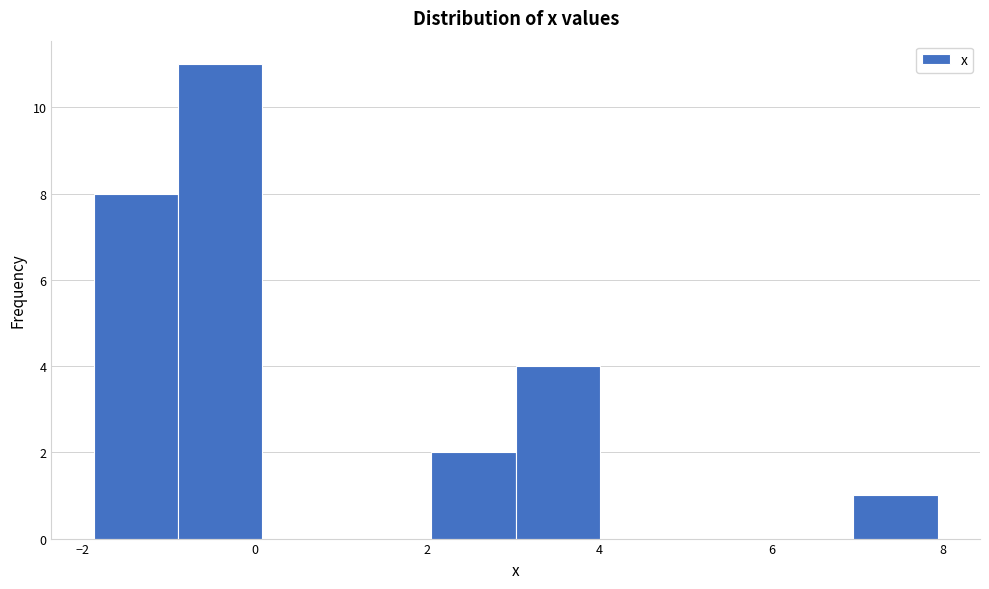

Reading left to right, transcribe this chart: for each bar, give the range it covers on the x-axis and its height. Neither the bar edges nor the heights are printed on the chart, so give them approximately, as read against the axes.

-1.8 to -0.8: 8
-0.8 to 0.0: 11
0.0 to 1.0: 0
1.0 to 2.0: 0
2.0 to 3.0: 2
3.0 to 4.0: 4
4.0 to 5.0: 0
5.0 to 6.0: 0
6.0 to 7.0: 0
7.0 to 8.0: 1